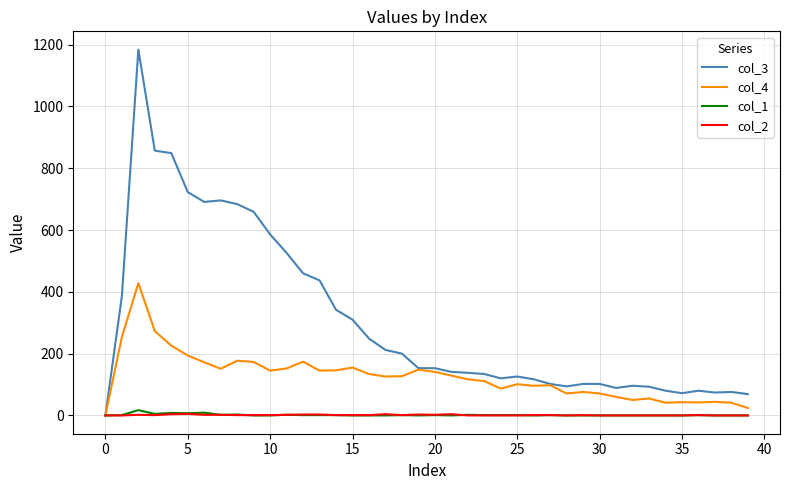

Which series has the largest total across all categories?

col_3